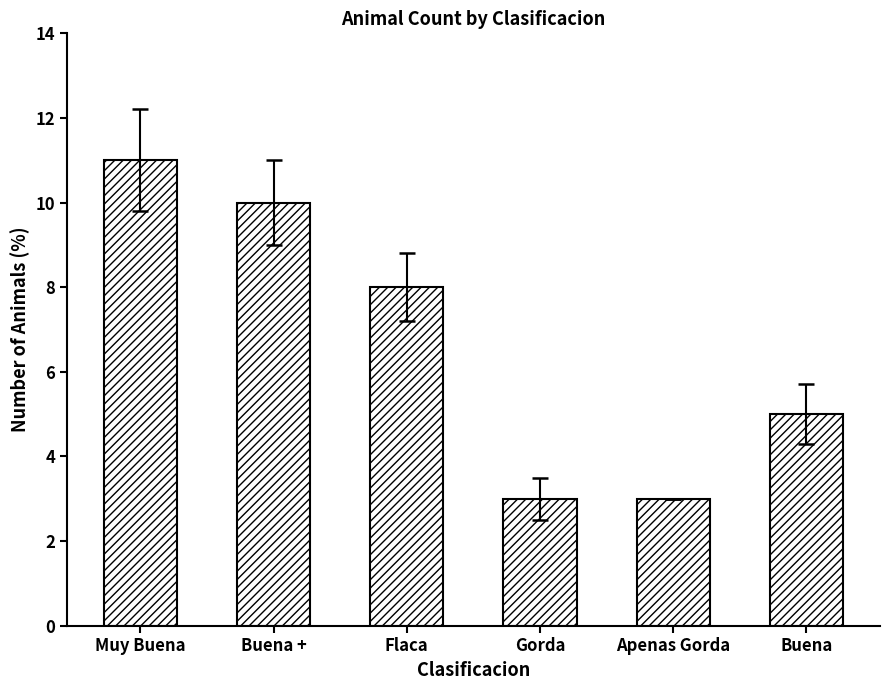

Which label corresponds to the largest value in the chart?

Muy Buena